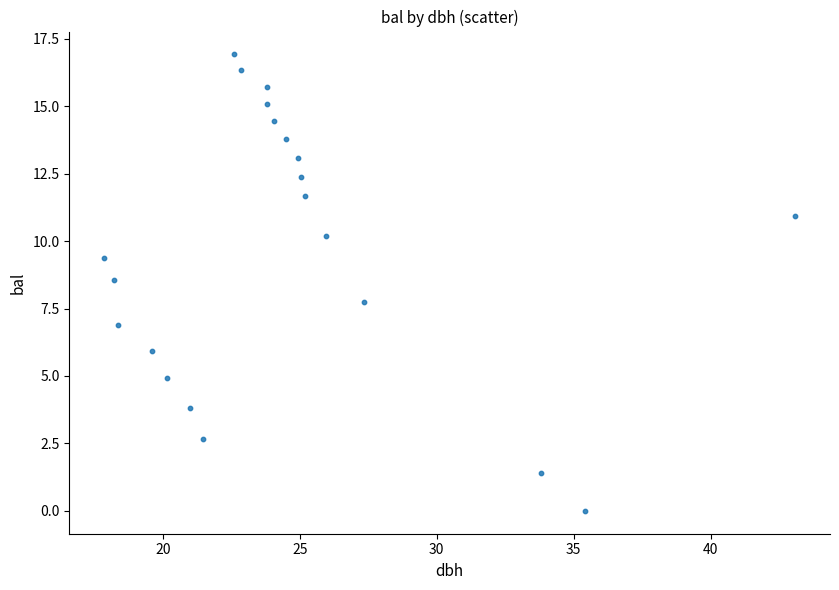

What is the range of Y values (max minus min)?

16.9